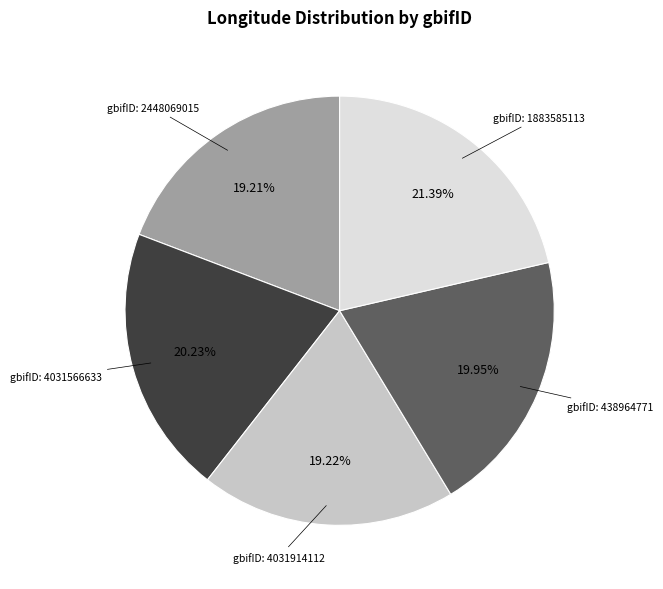

Is there a majority slice in this chart?

No